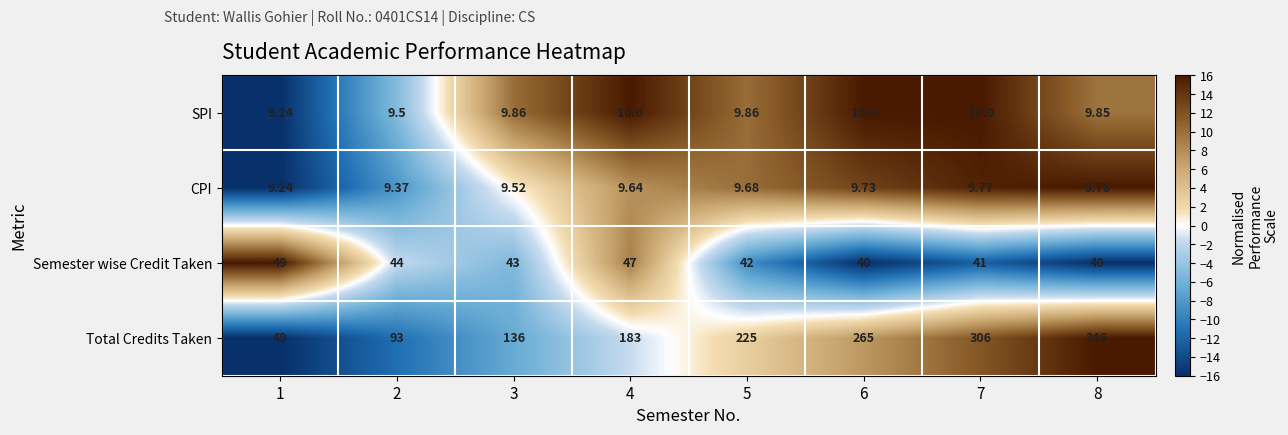

Which series changed the most between 6 and 8?

Total Credits Taken